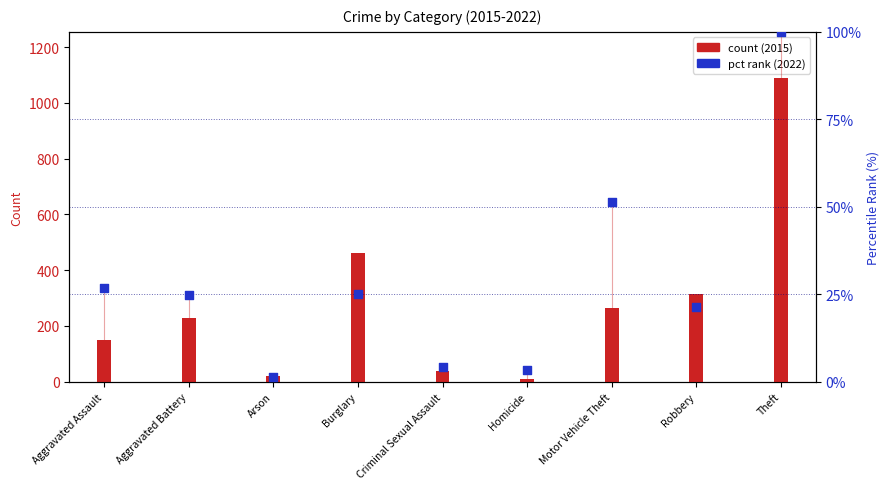

Which series has the largest total across all categories?

count (2015)